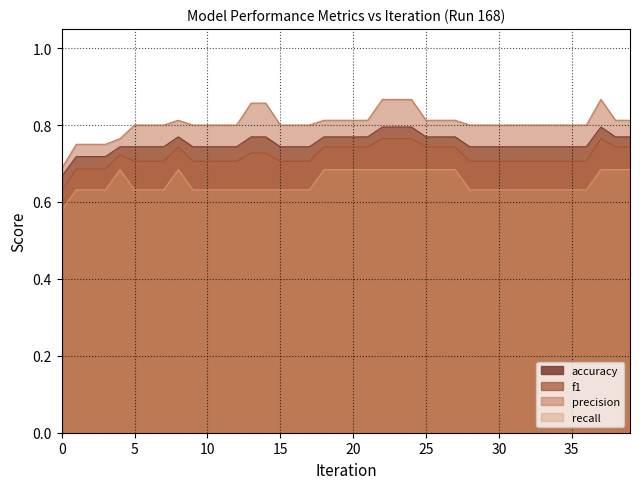

Rank the series by their average value, from lowest to highest.

recall, f1, accuracy, precision